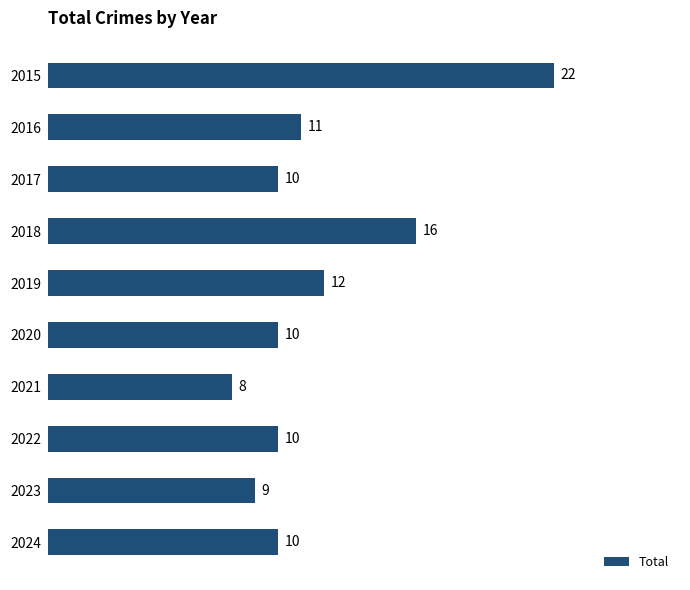

What is the approximate value at 2019, to the nearest 10?

10